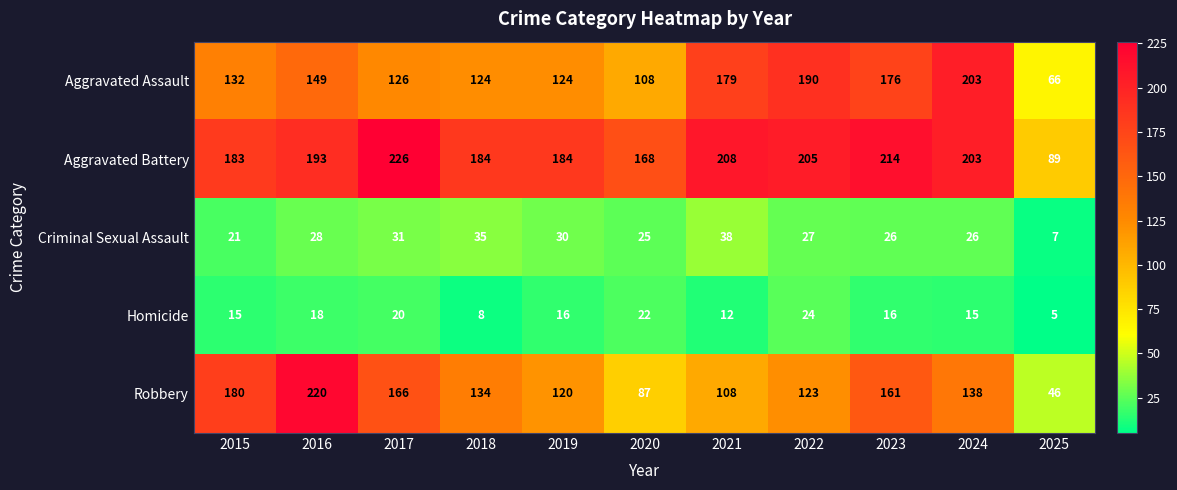

What is the difference between the Aggravated Battery values at 2023 and 2017?

12